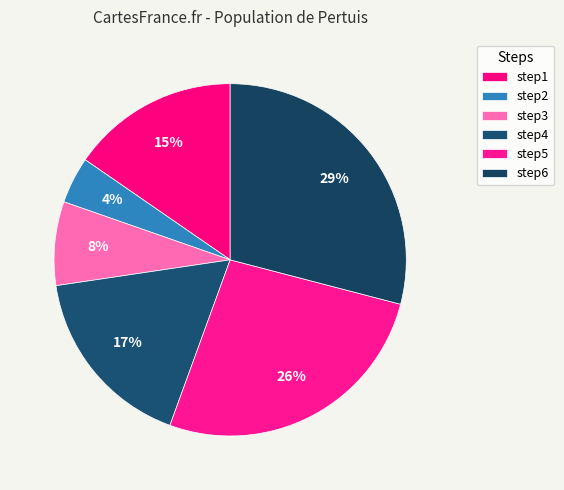

How many slices are in this pie chart?

6